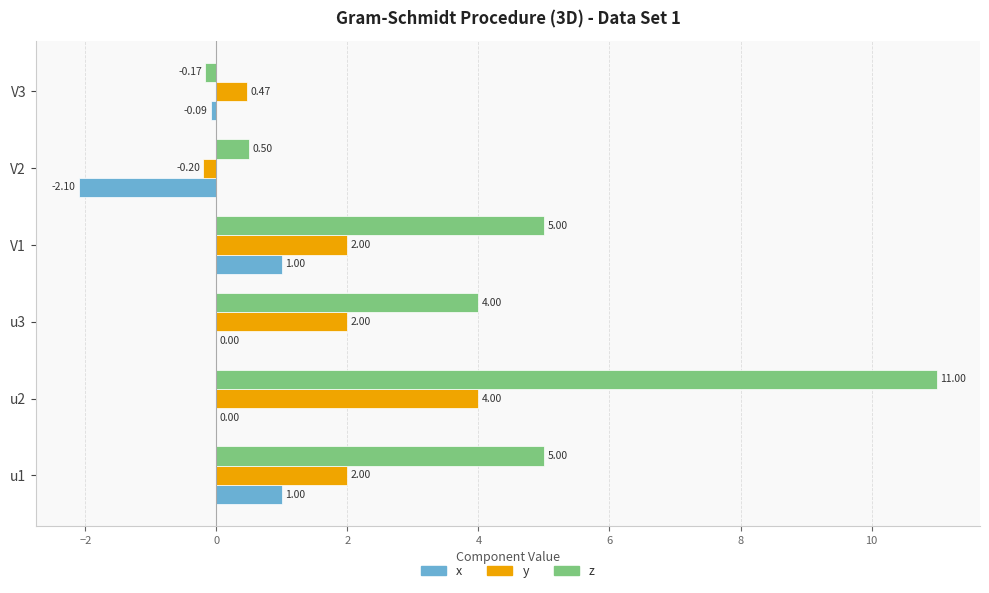

What is the maximum value for y?

4.0